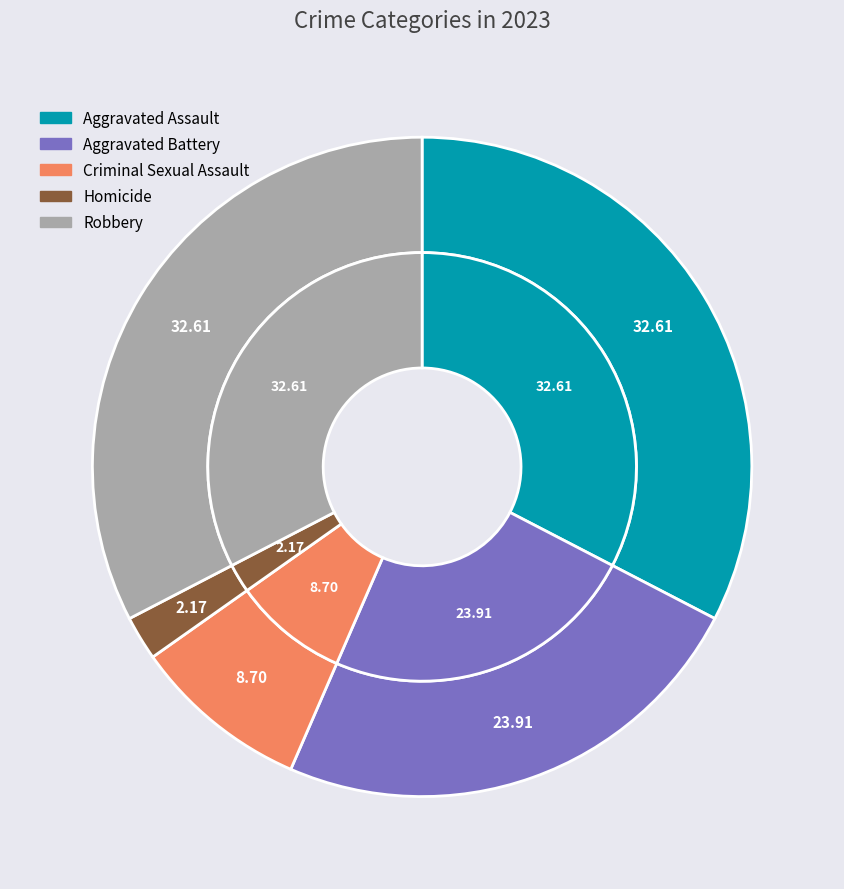

To the nearest percent, what percentage of the pie is Homicide?

2%